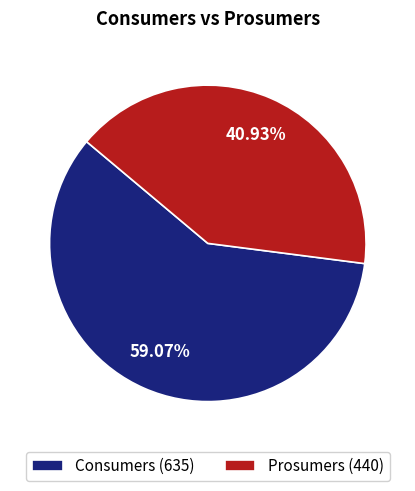

Which category has the smallest portion of the pie?

Prosumers